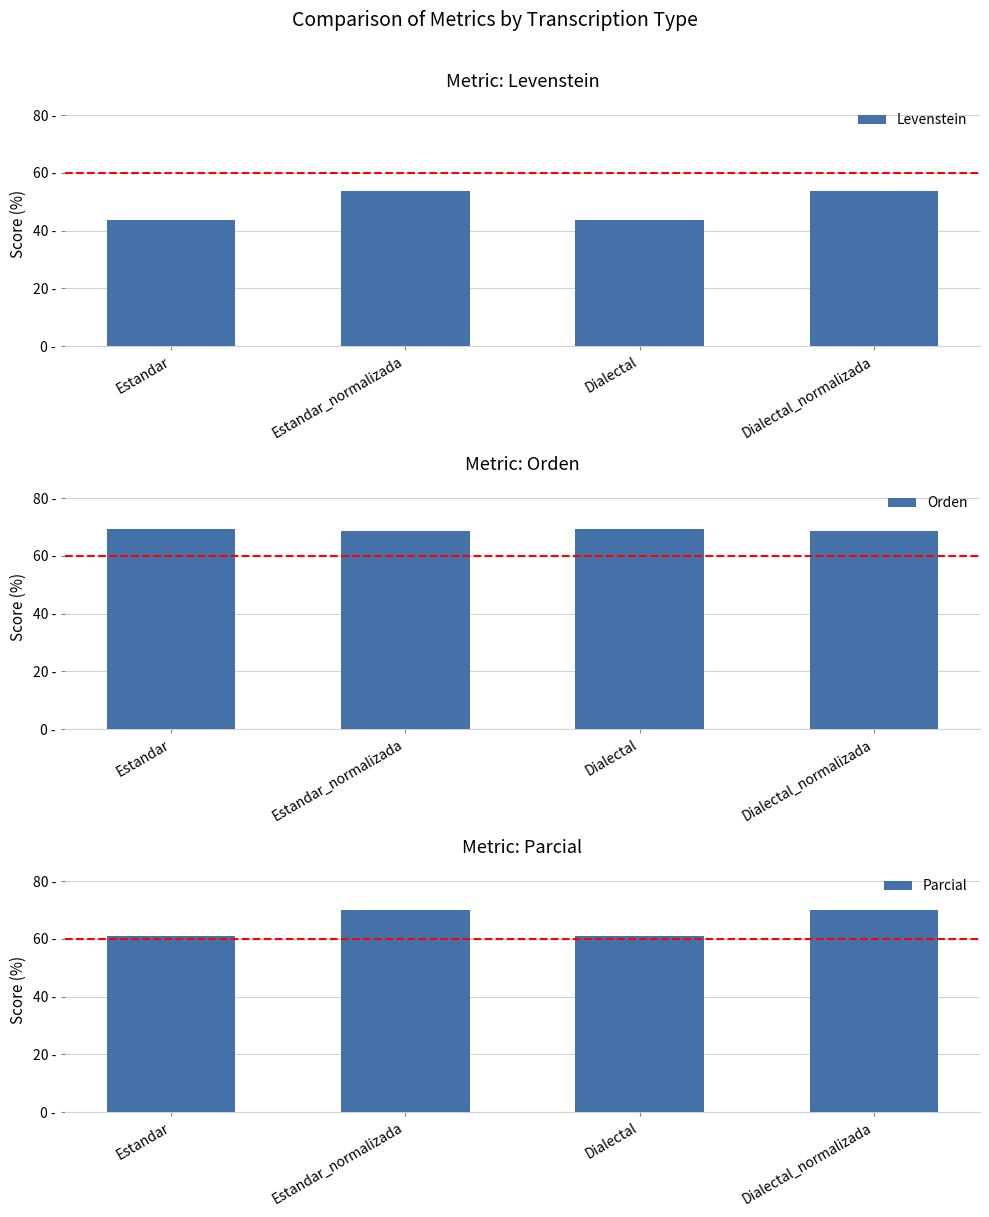

At how many categories does at least one series exceed 69?

4